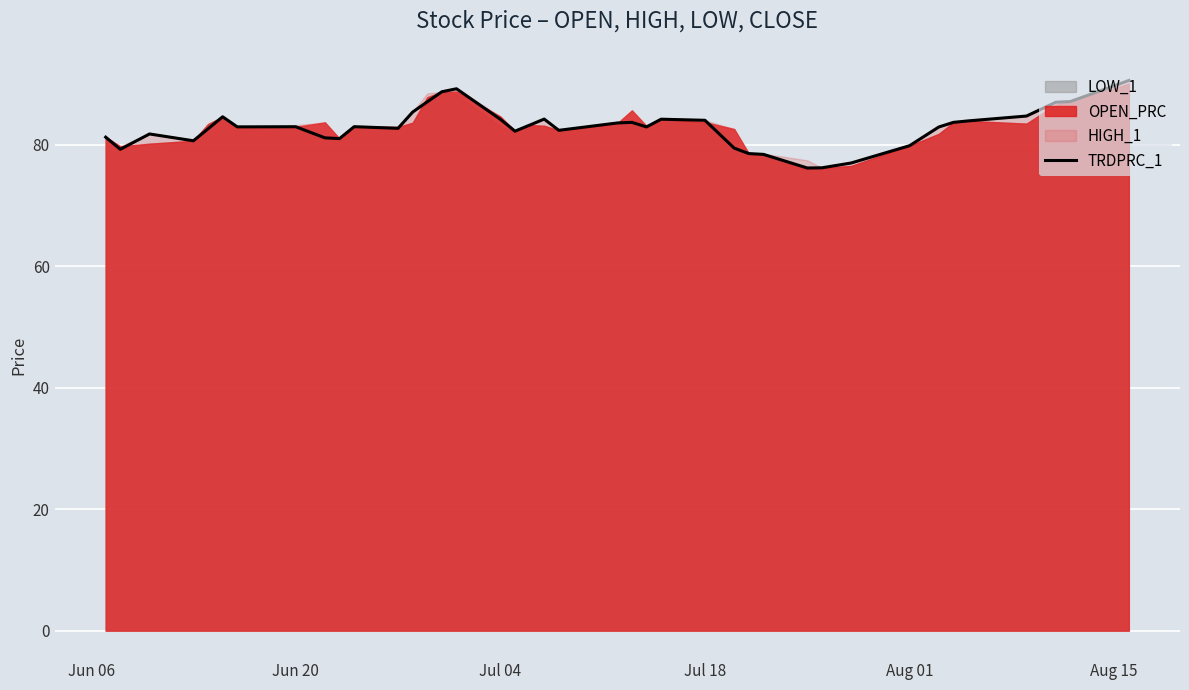

What is the difference between the maximum and minimum values?

14.4